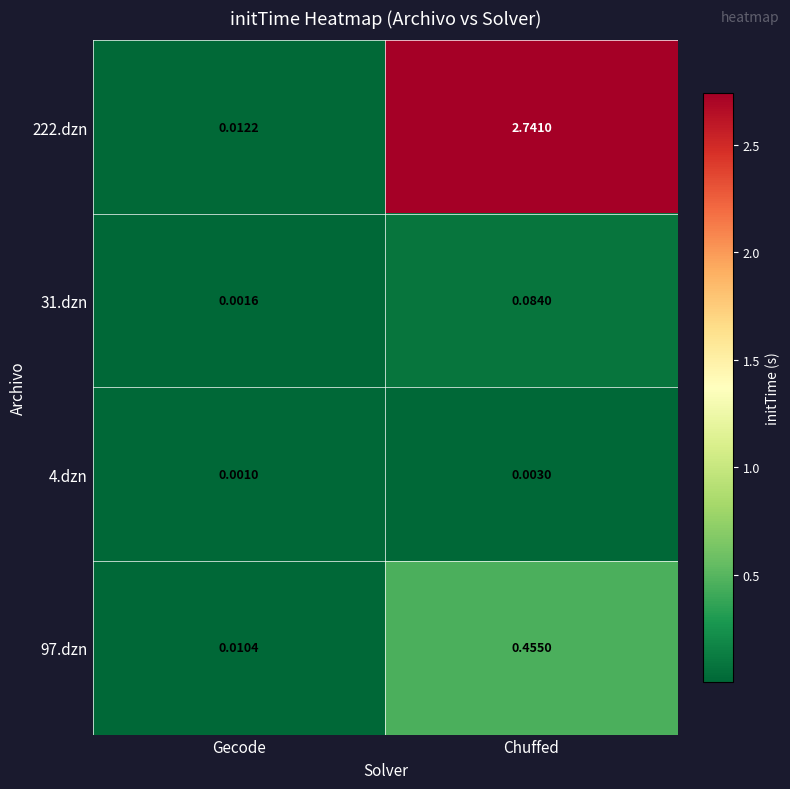

At which label does 222.dzn first exceed 2?

Chuffed